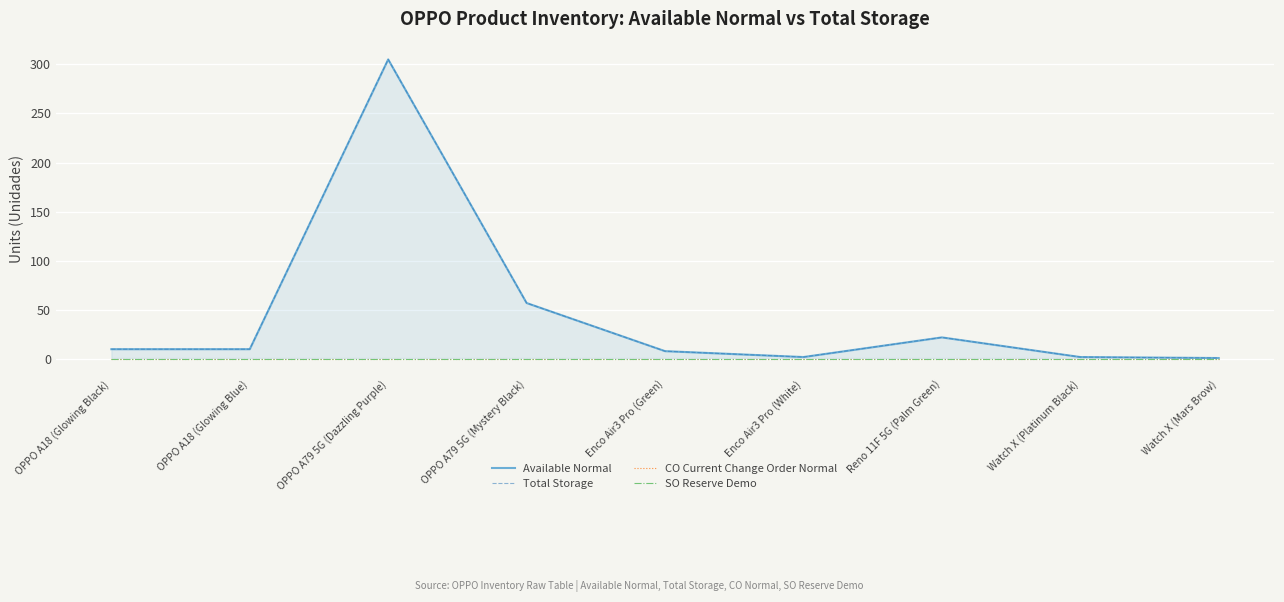

Is the value of CO Current Change Order Normal at OPPO A79 5G (Dazzling Purple) greater than the value of Available Normal at OPPO A79 5G (Mystery Black)?

No